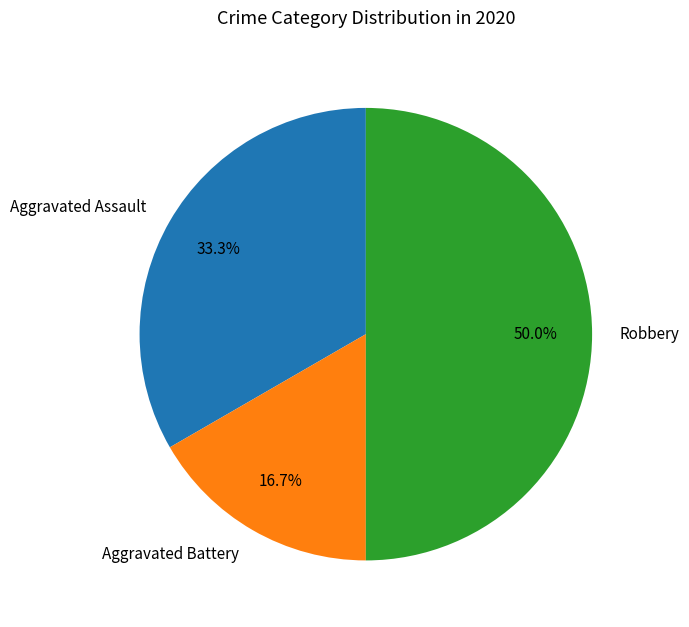

Is Aggravated Battery the majority of the pie?

No